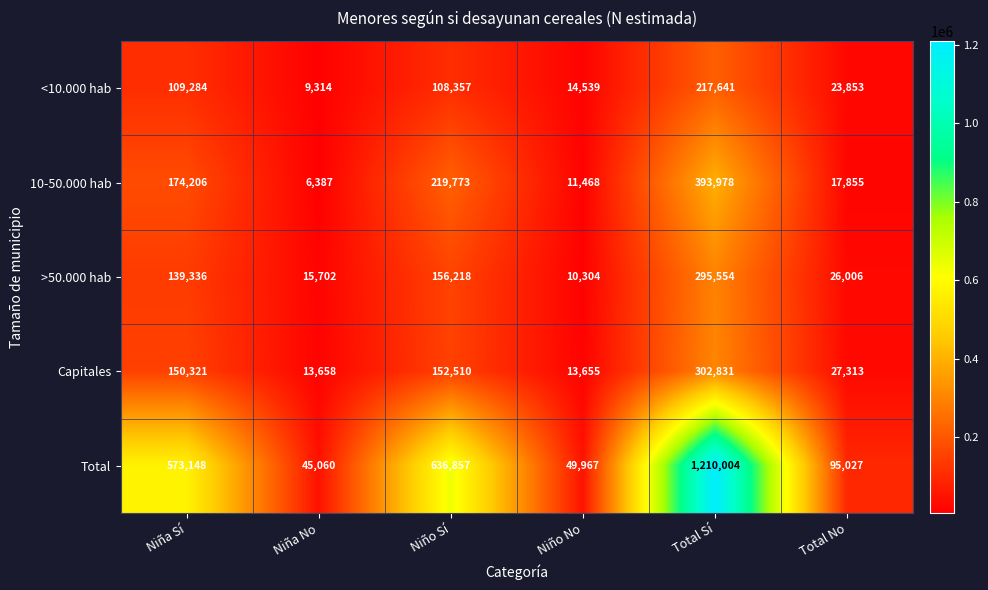

What is the sum of the 10-50.000 hab values at Niño No and Niña Sí?

185674